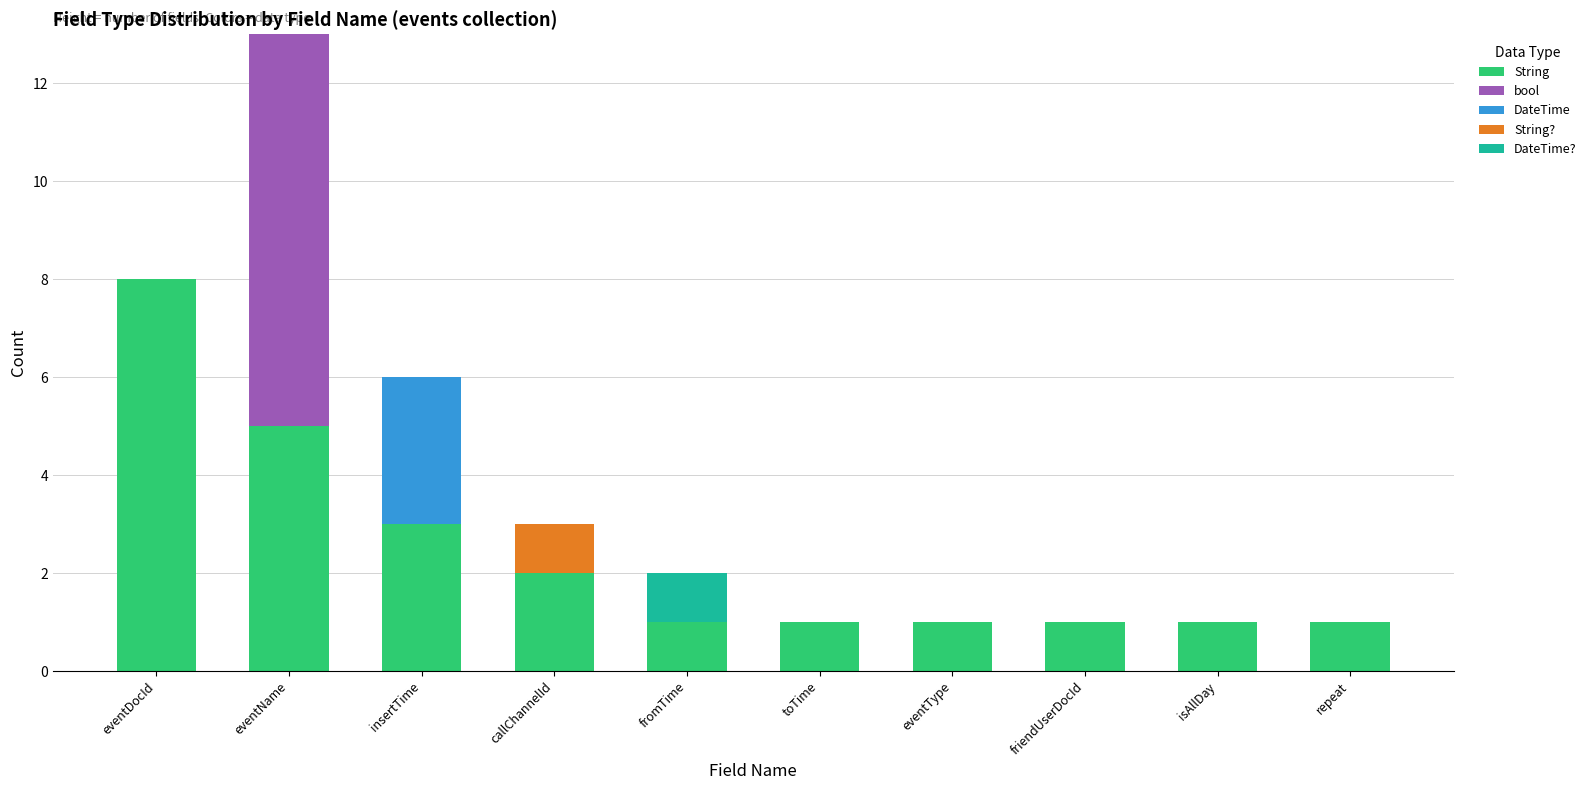

True or false: String has a value of 1 at fromTime.

True